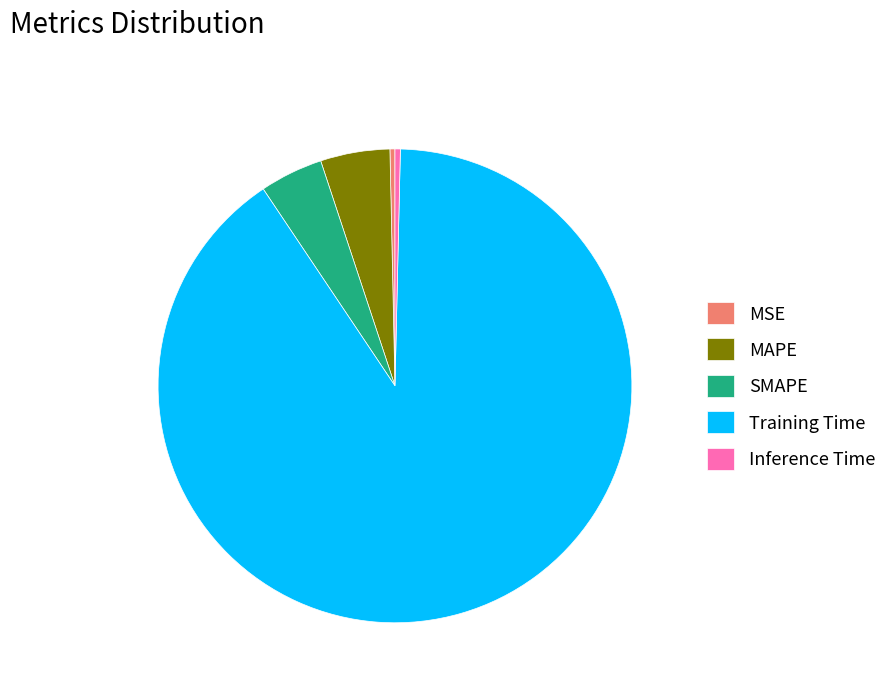

Do MSE and MAPE together represent more than half of the pie?

No